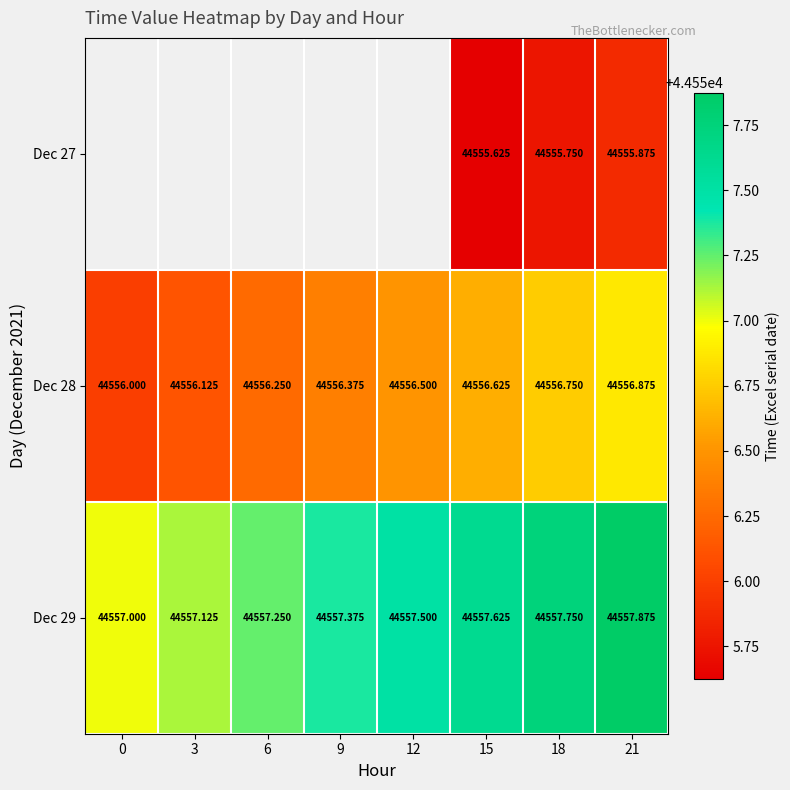

Is the value of Dec 27 at 21 greater than the value of Dec 28 at 15?

No